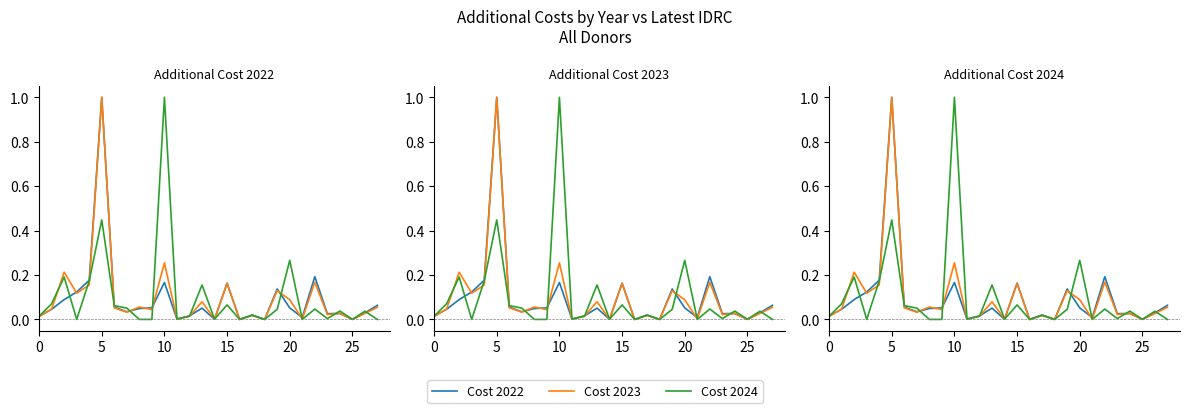

Which series has the widest spread of values?

Cost 2024